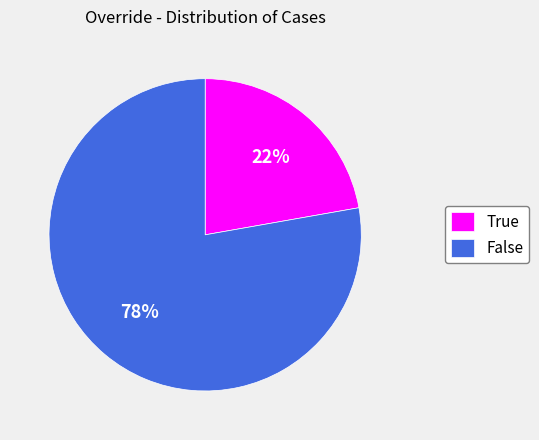

To the nearest percent, what is the average slice percentage?

50%